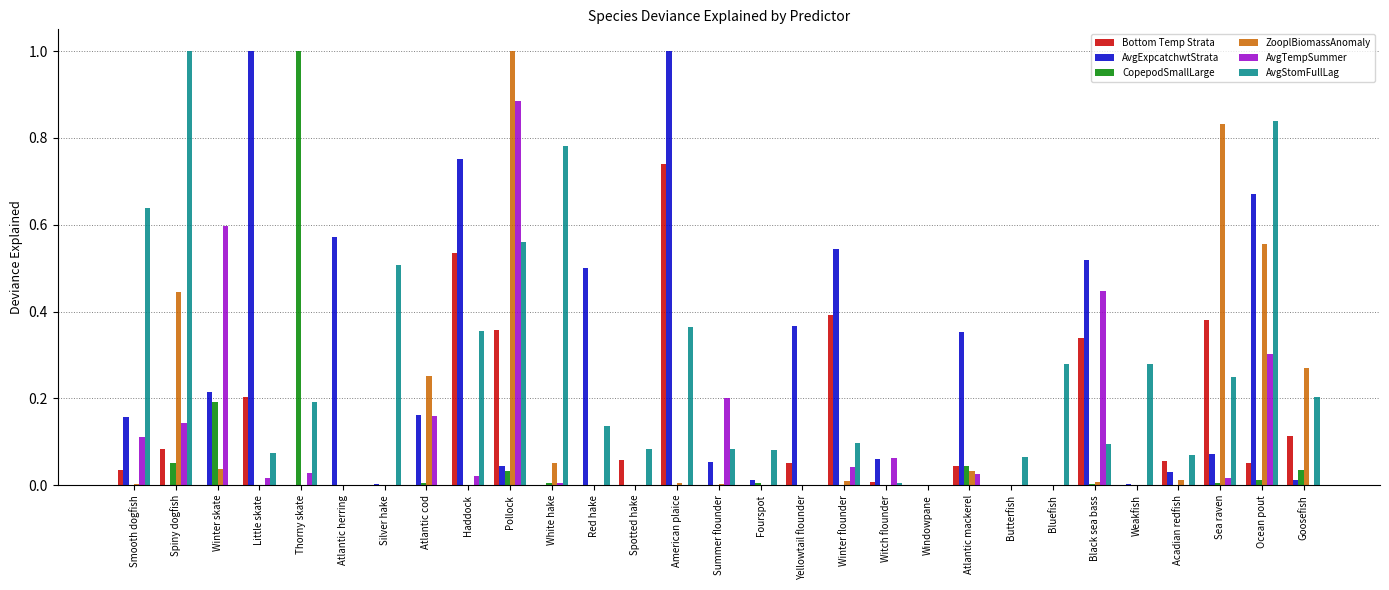

True or false: AvgStomFullLag has a value of 0.0 at Spotted hake.

False